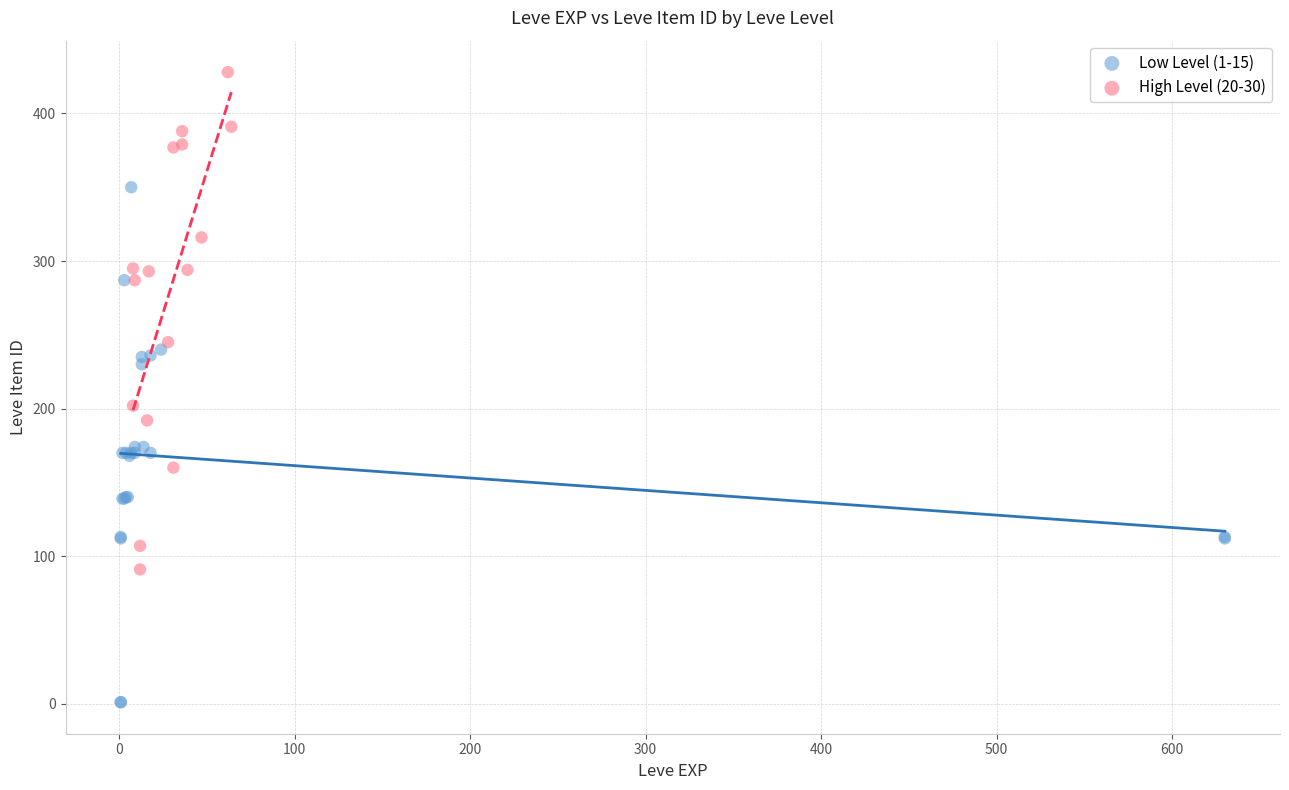

Which series contains the lowest Y value?

Low Level (1-15)